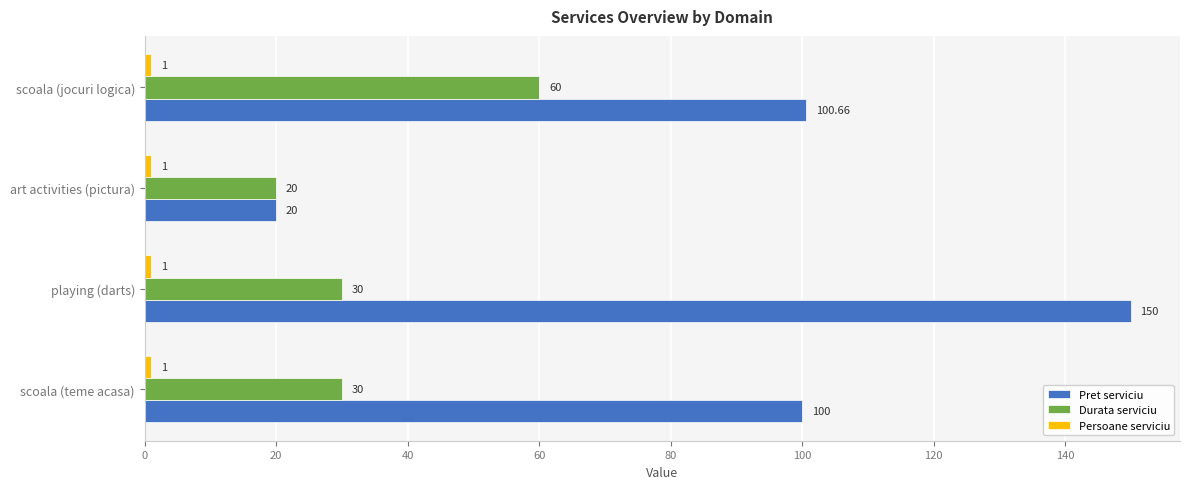

Which category has the highest value in the Durata serviciu series?

scoala (jocuri logica)